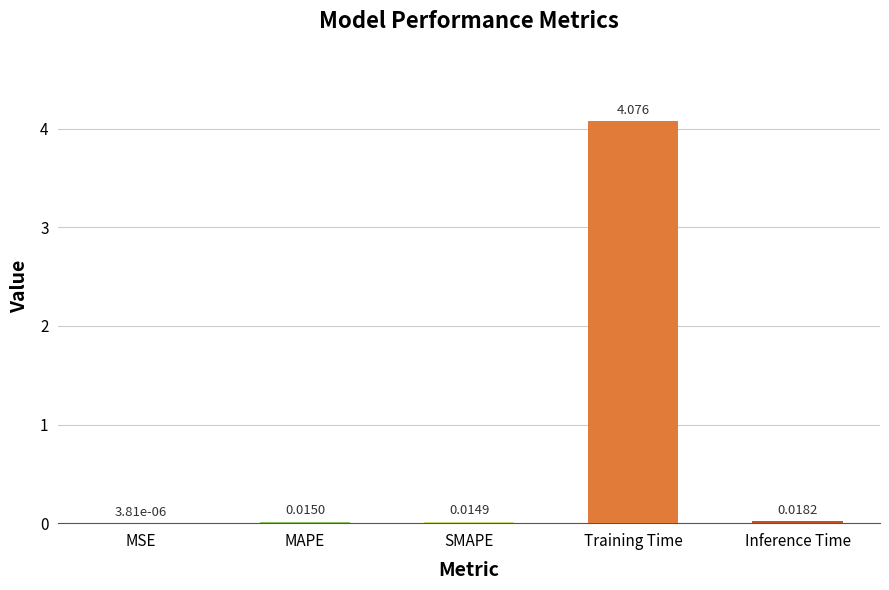

Which category has the highest value across all series?

Training Time